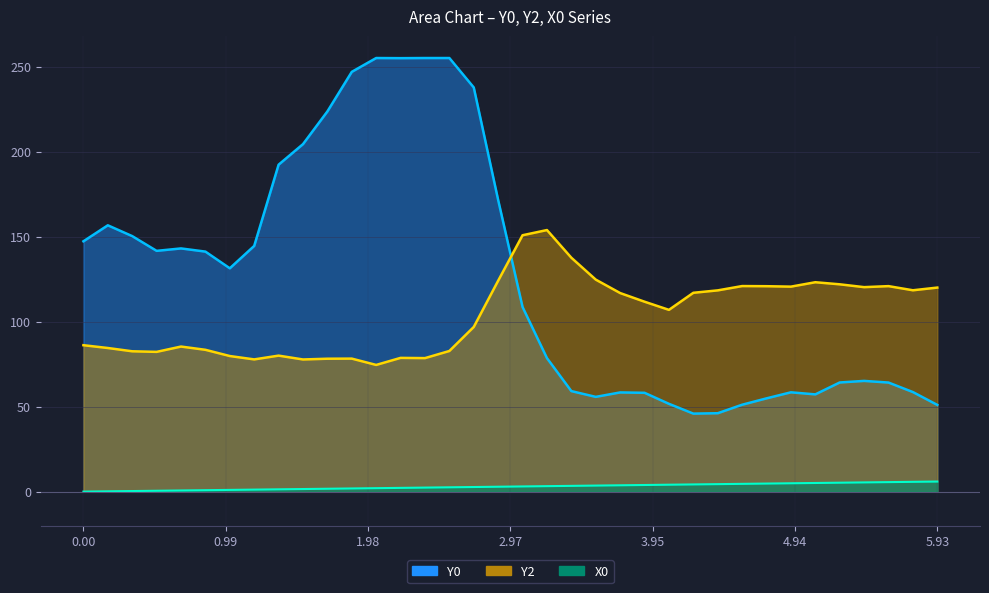

Reading left to right, what are all the values shown in this chart?

Y0: 147.2	156.6	150.3	141.6	143.0	141.2	131.3	144.5	192.3	204.4	223.6	246.9	255.0	254.9	255.0	255.0	237.7	171.5	108.6	78.5	59.1	55.7	58.3	58.1	51.6	45.9	46.1	51.1	54.9	58.4	57.2	64.2	65.1	64.1	58.6	51.0
Y2: 86.1	84.5	82.5	82.2	85.3	83.4	79.7	77.8	80.0	77.7	78.2	78.2	74.5	78.7	78.5	82.7	96.8	124.0	150.8	153.8	137.6	124.7	116.8	111.7	106.9	116.9	118.4	120.9	120.8	120.6	123.1	121.9	120.3	120.9	118.4	120.0
X0: 0.0	0.2	0.3	0.5	0.7	0.8	1.0	1.2	1.4	1.5	1.7	1.9	2.0	2.2	2.4	2.5	2.7	2.9	3.1	3.2	3.4	3.6	3.7	3.9	4.1	4.2	4.4	4.6	4.7	4.9	5.1	5.3	5.4	5.6	5.8	5.9